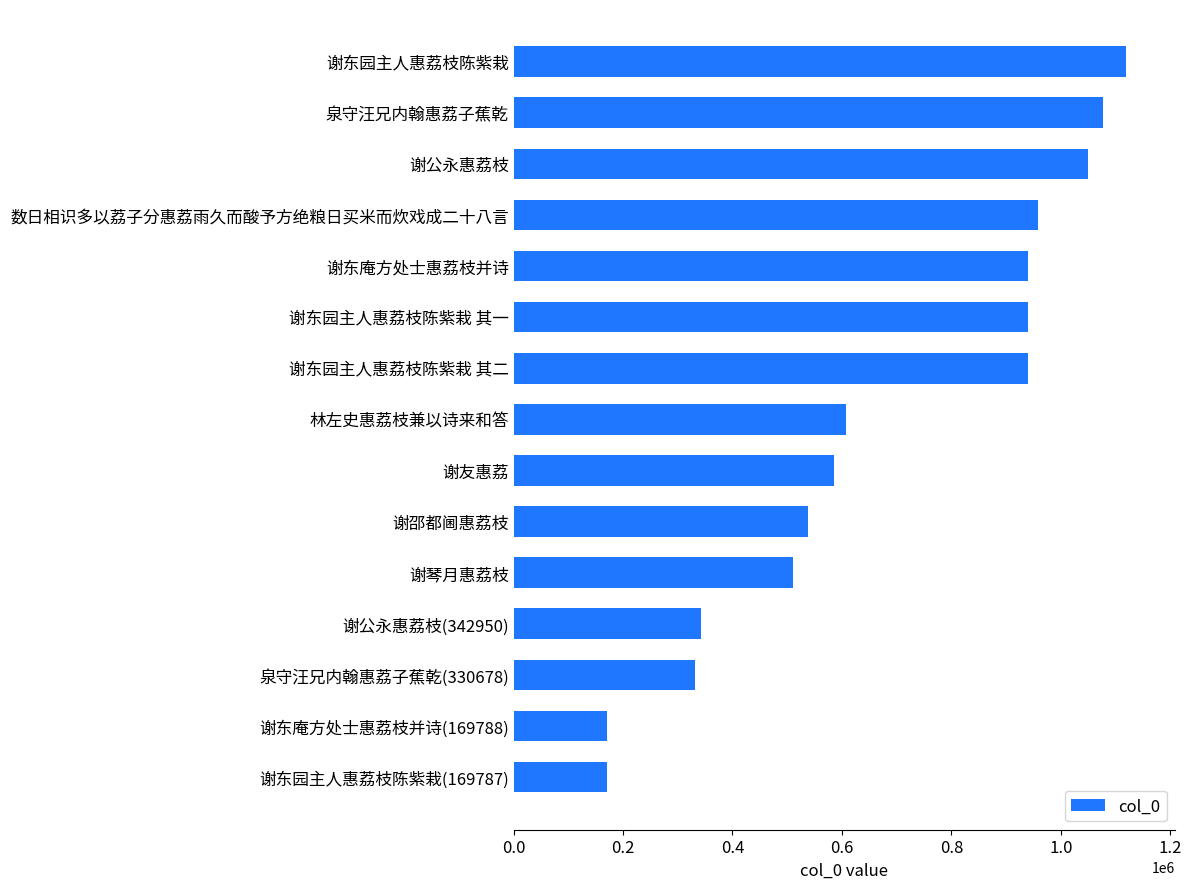

What is the minimum value shown in the chart?

169787